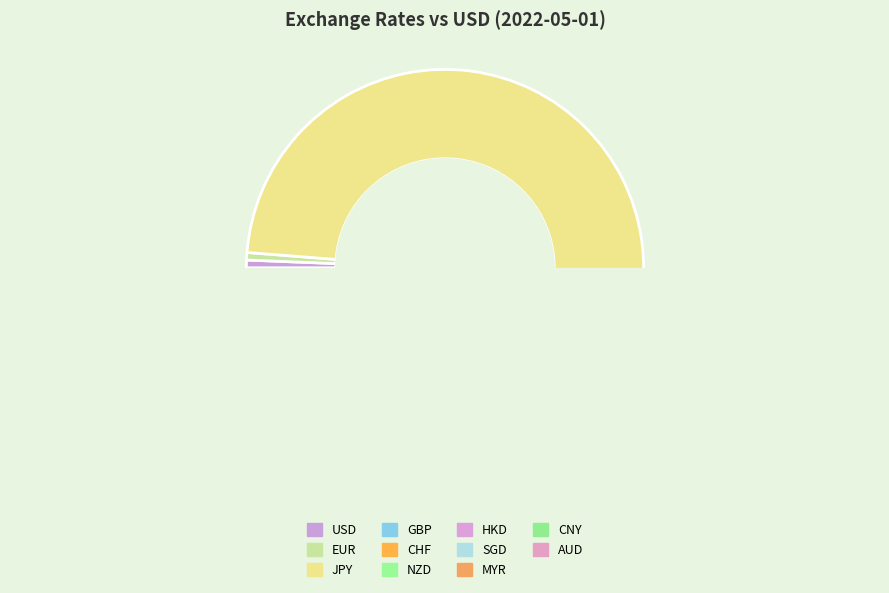

Does any single category account for the majority?

Yes